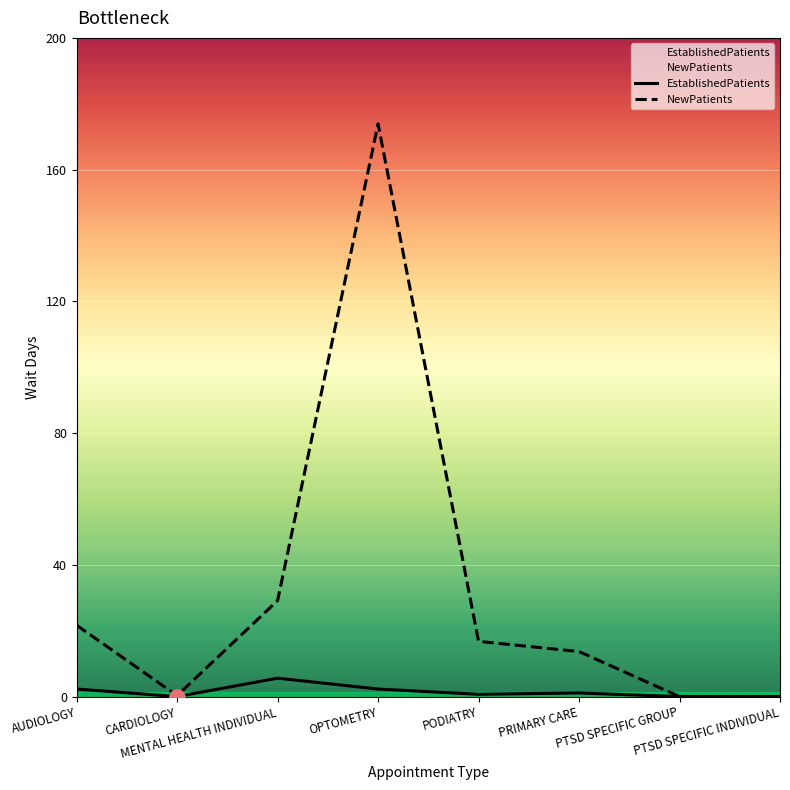

At how many categories does at least one series exceed 84?

1